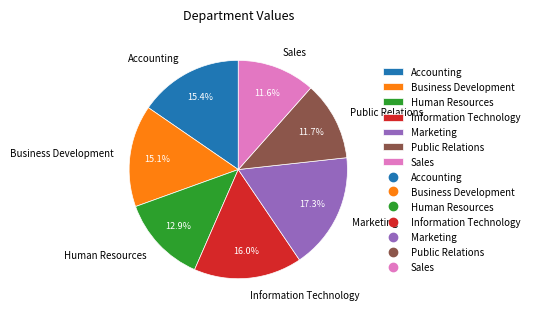

What is the ratio of the value at Information Technology to the value at Sales?

1.4